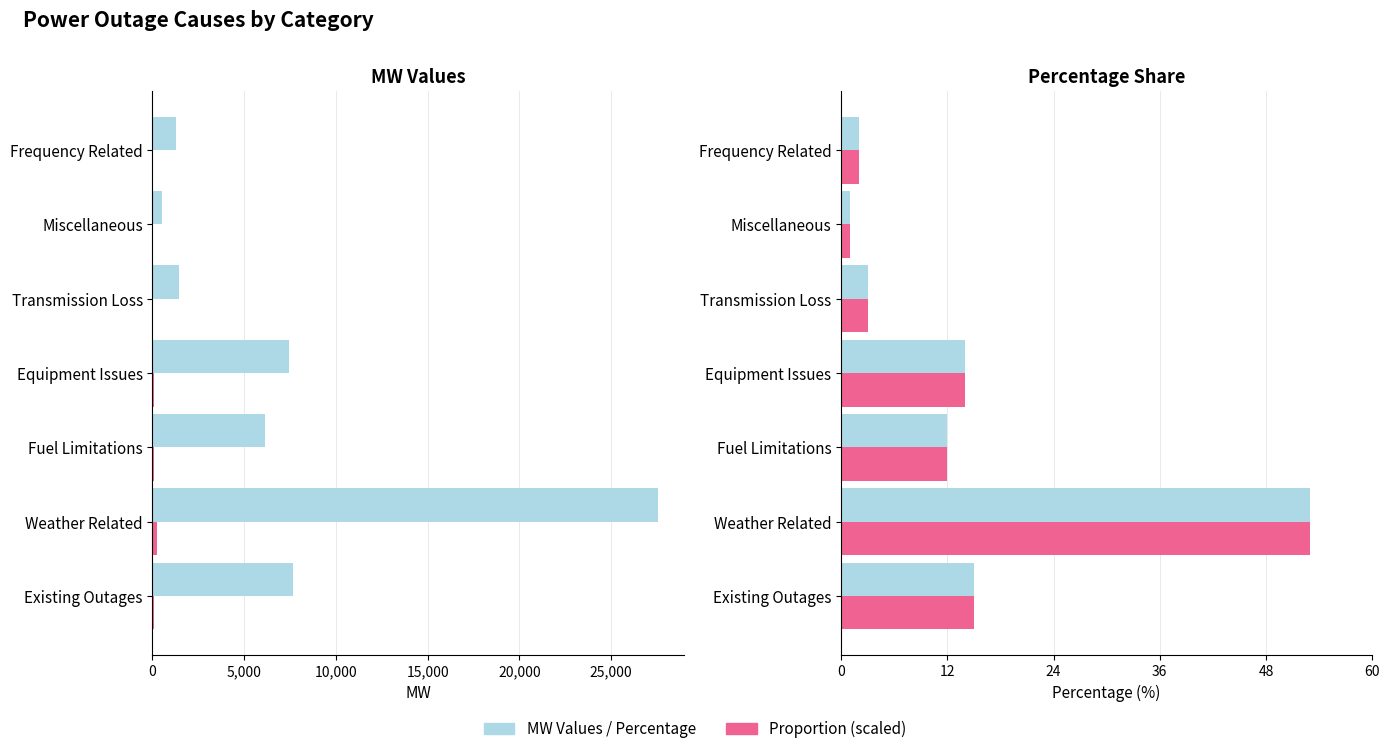

How many data points in Proportion are less than 12?

3